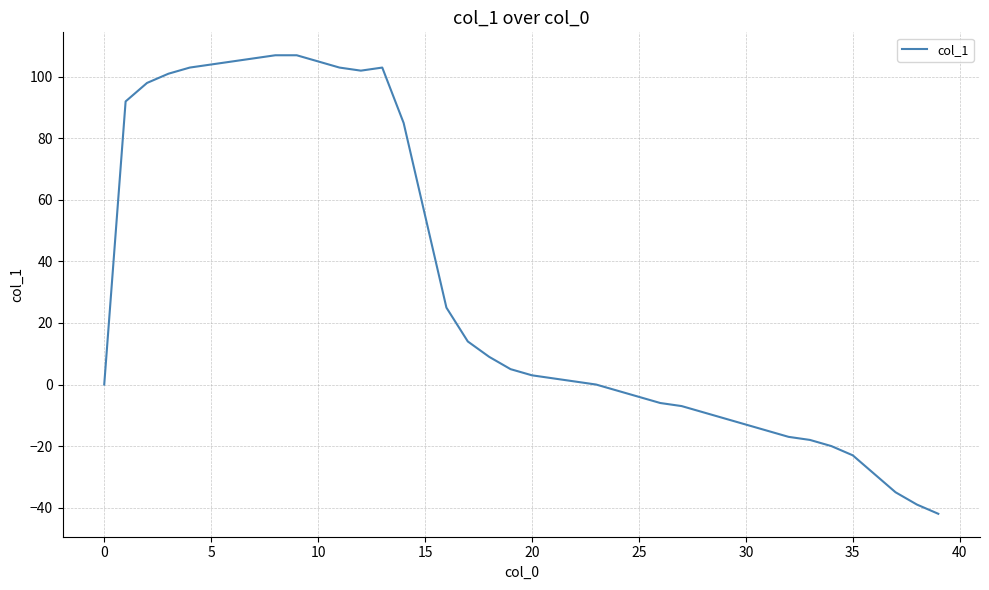

What is the maximum value shown in the chart?

107